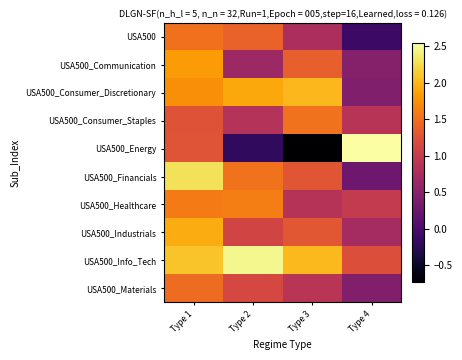

Reading left to right, list all the values displayed in this chart.

USA500: Type 1=1.5	Type 2=1.4	Type 3=0.8	Type 4=-0.1
USA500_Communication: Type 1=1.8	Type 2=0.7	Type 3=1.4	Type 4=0.5
USA500_Consumer_Discretionary: Type 1=1.7	Type 2=1.9	Type 3=2.0	Type 4=0.4
USA500_Consumer_Staples: Type 1=1.3	Type 2=0.8	Type 3=1.5	Type 4=0.9
USA500_Energy: Type 1=1.3	Type 2=-0.2	Type 3=-0.7	Type 4=2.5
USA500_Financials: Type 1=2.3	Type 2=1.5	Type 3=1.3	Type 4=0.3
USA500_Healthcare: Type 1=1.6	Type 2=1.6	Type 3=0.9	Type 4=1.0
USA500_Industrials: Type 1=1.9	Type 2=1.1	Type 3=1.3	Type 4=0.7
USA500_Info_Tech: Type 1=2.1	Type 2=2.5	Type 3=2.0	Type 4=1.2
USA500_Materials: Type 1=1.5	Type 2=1.1	Type 3=0.9	Type 4=0.4